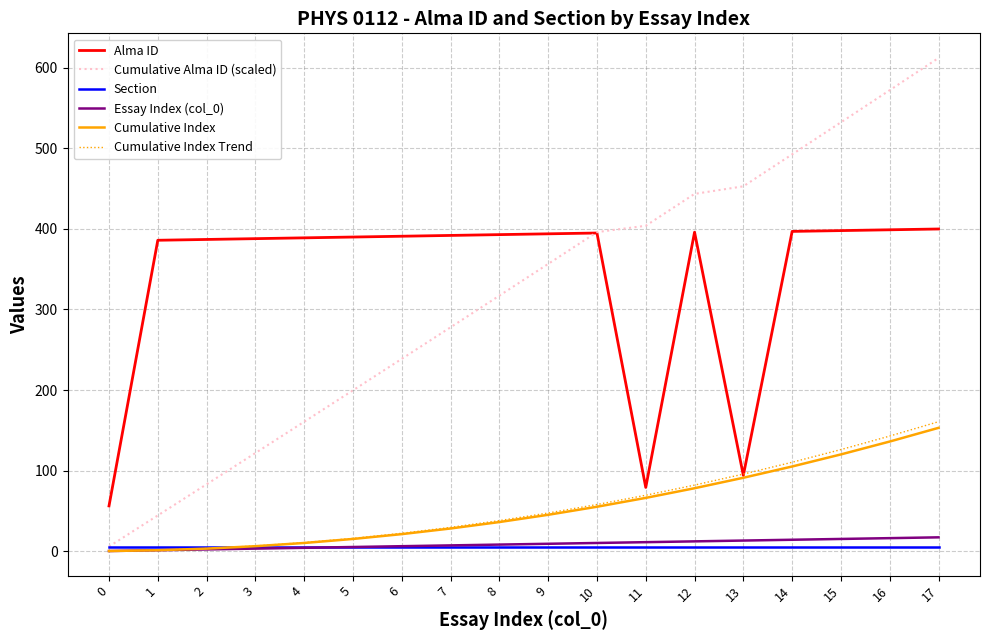

Which series has the largest total across all categories?

Alma ID